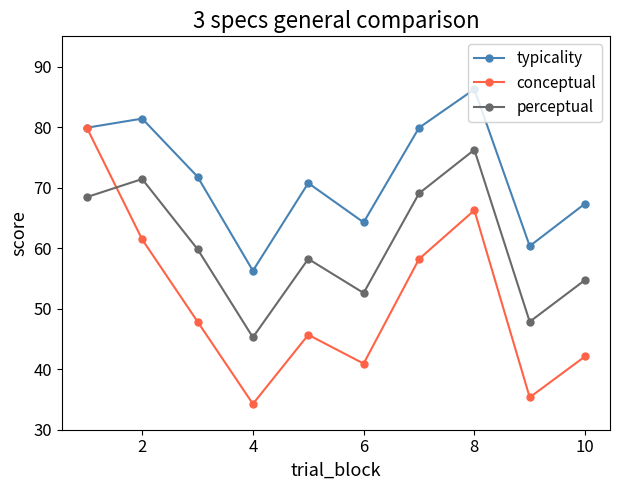

Which series has the widest spread of values?

conceptual